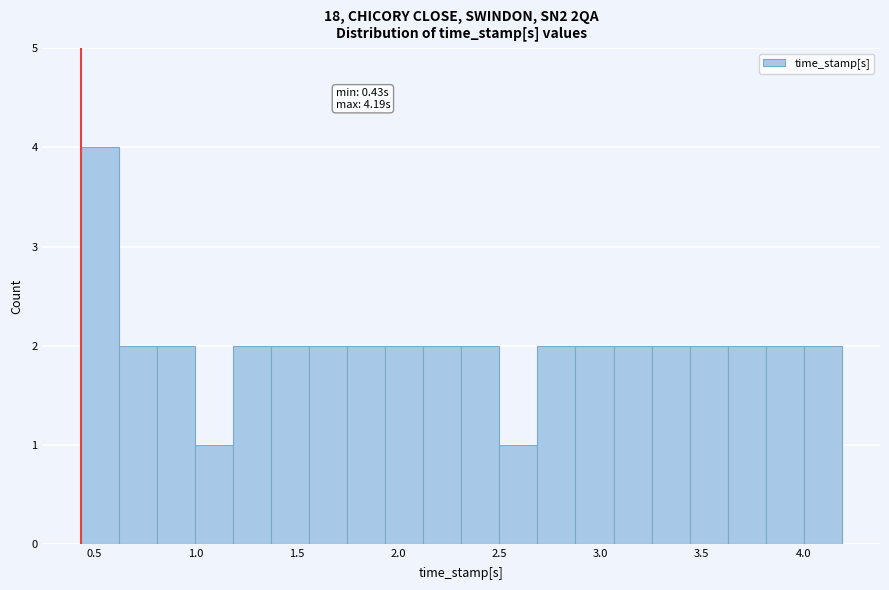

Around what value on the x-axis is the tallest bar? Give the approximate position of its centre, as read against the axis.

0.55